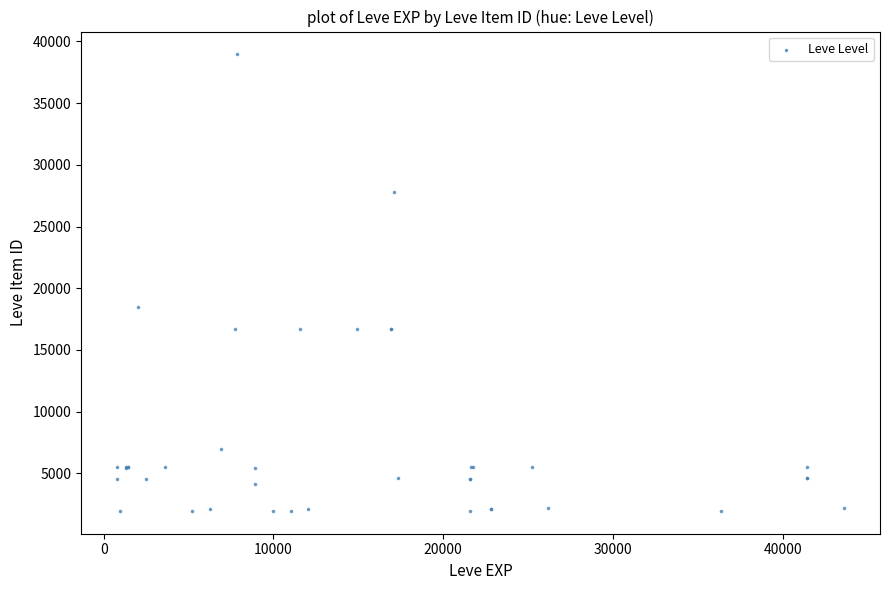

What Y value in the scatter plot is closest to 20457?

18511